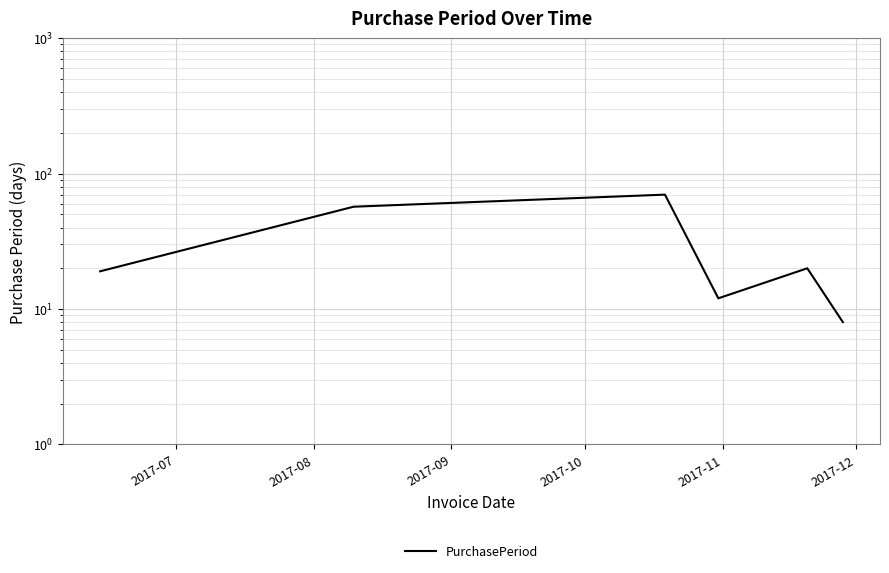

Which has a higher value, 2017-09 or 2017-11?

2017-09